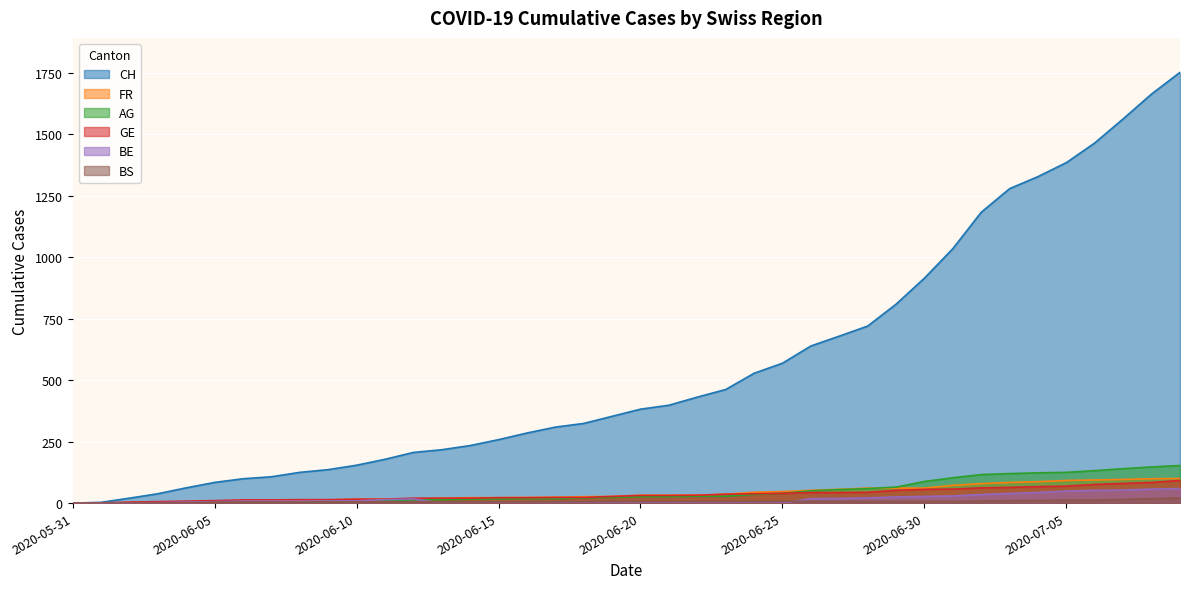

Rank the series by their maximum value, from lowest to highest.

BS, BE, GE, FR, AG, CH